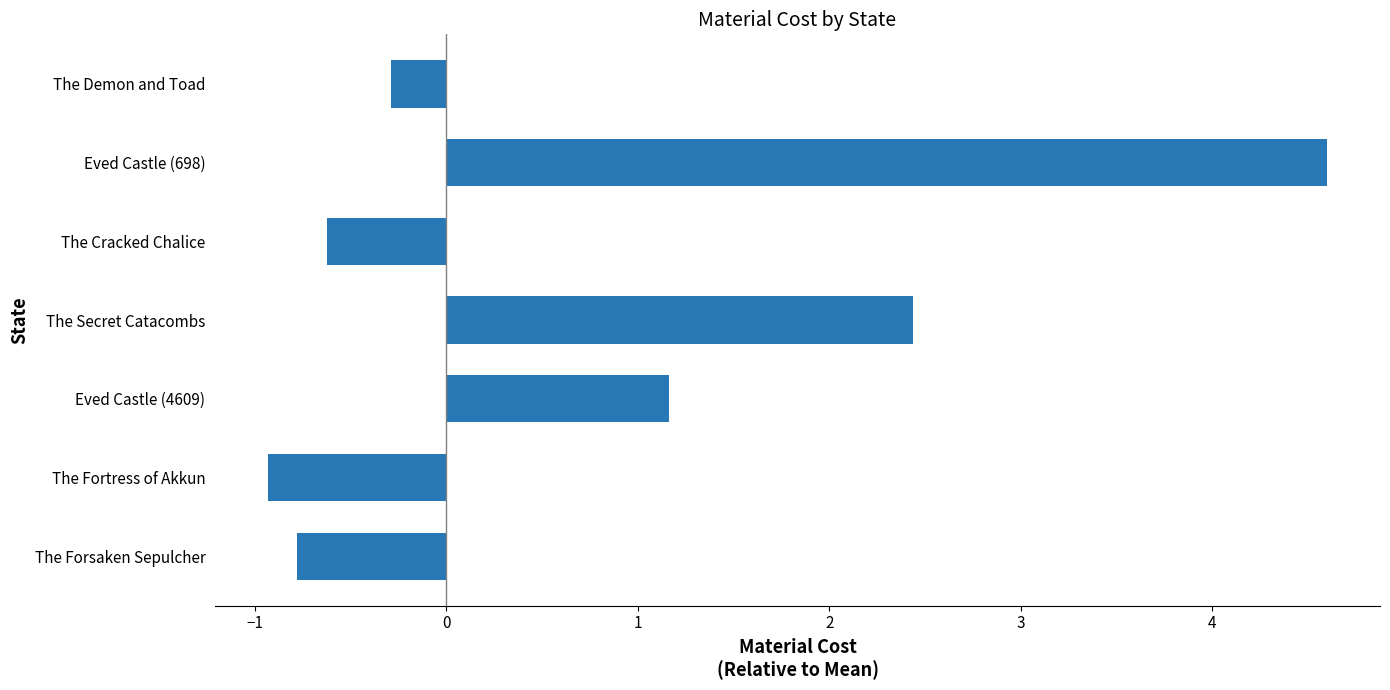

How many bars are there in total?

7